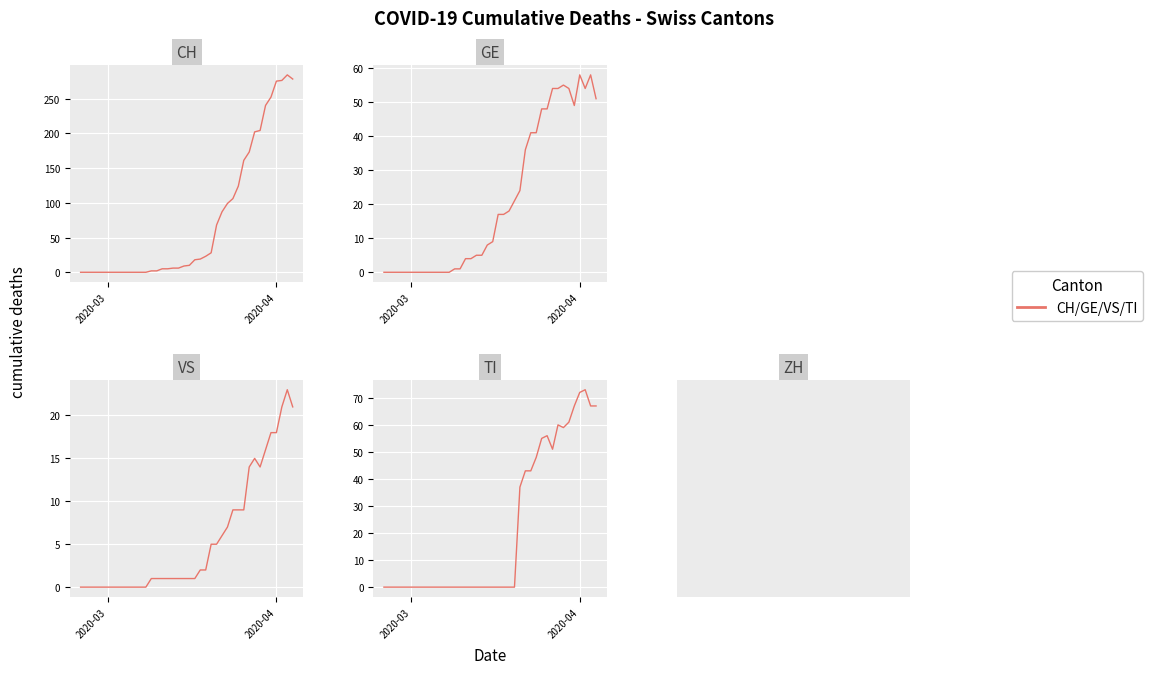

The TI series shows 35 at 20. True or false?

False